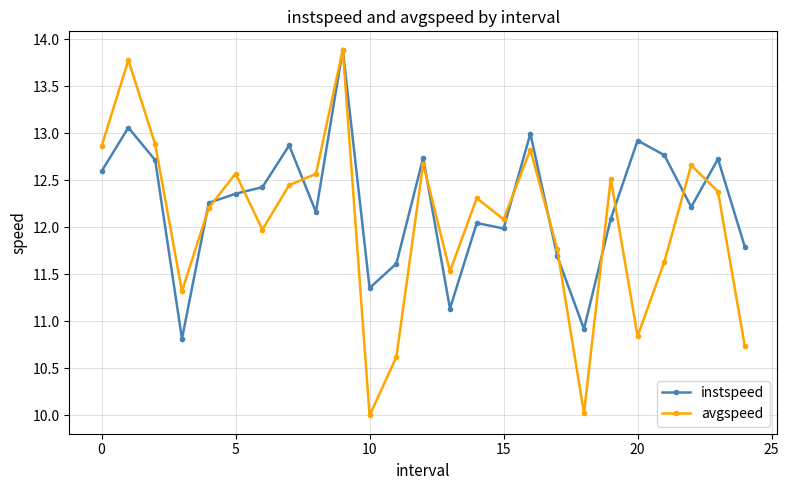

List the series in order of their overall mean, lowest first.

avgspeed, instspeed